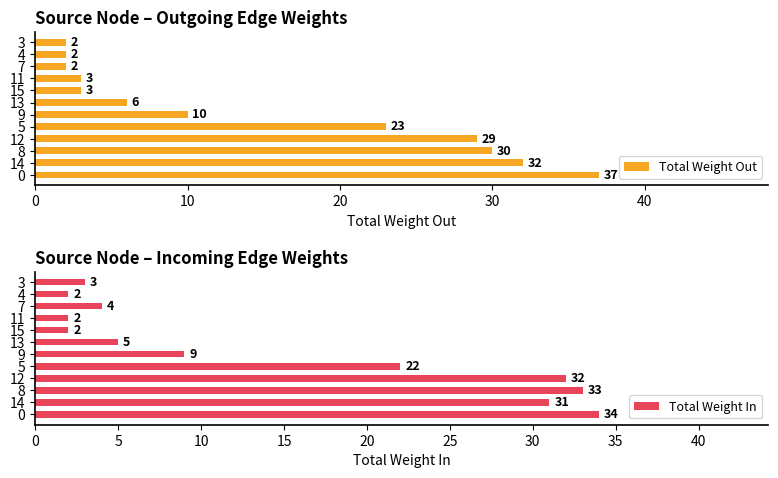

Reading left to right, what are all the values shown in this chart?

Total Weight Out: 37	32	30	29	23	10	6	3	3	2	2	2
Total Weight In: 34	31	33	32	22	9	5	2	2	4	2	3